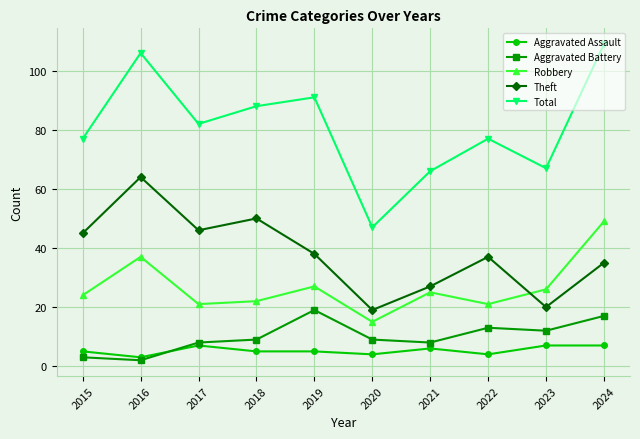

How many distinct data groups are displayed?

5